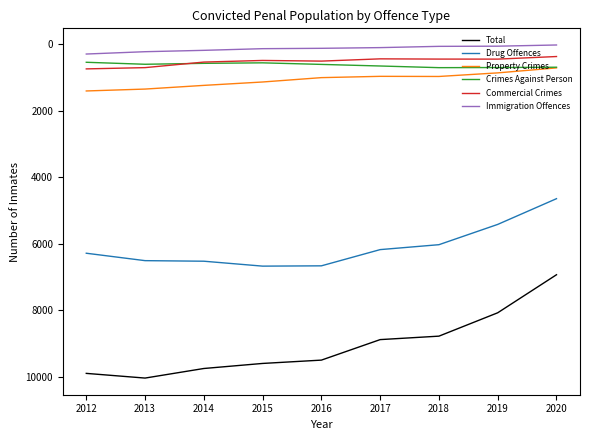

What is the average value of the Commercial Crimes series?

520